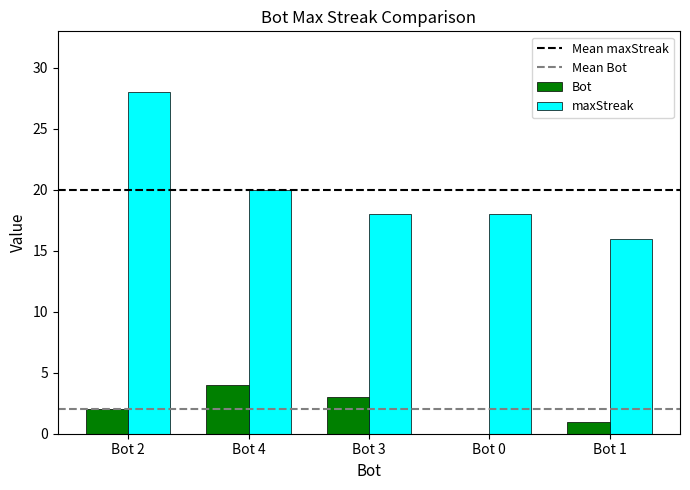

What is the spread (max minus min) of values at Bot 0?

18